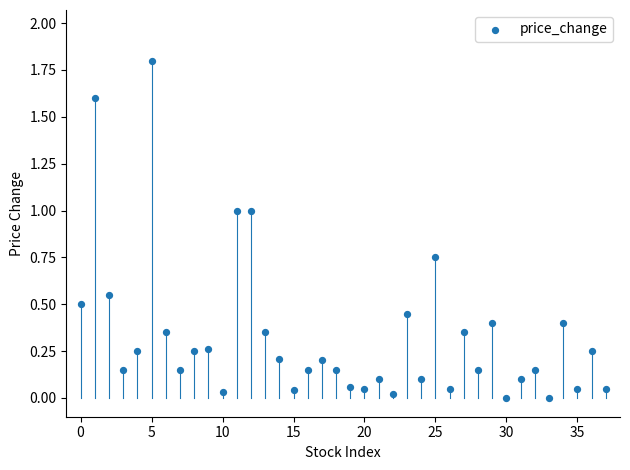

What is the range of Y values (max minus min)?

1.8